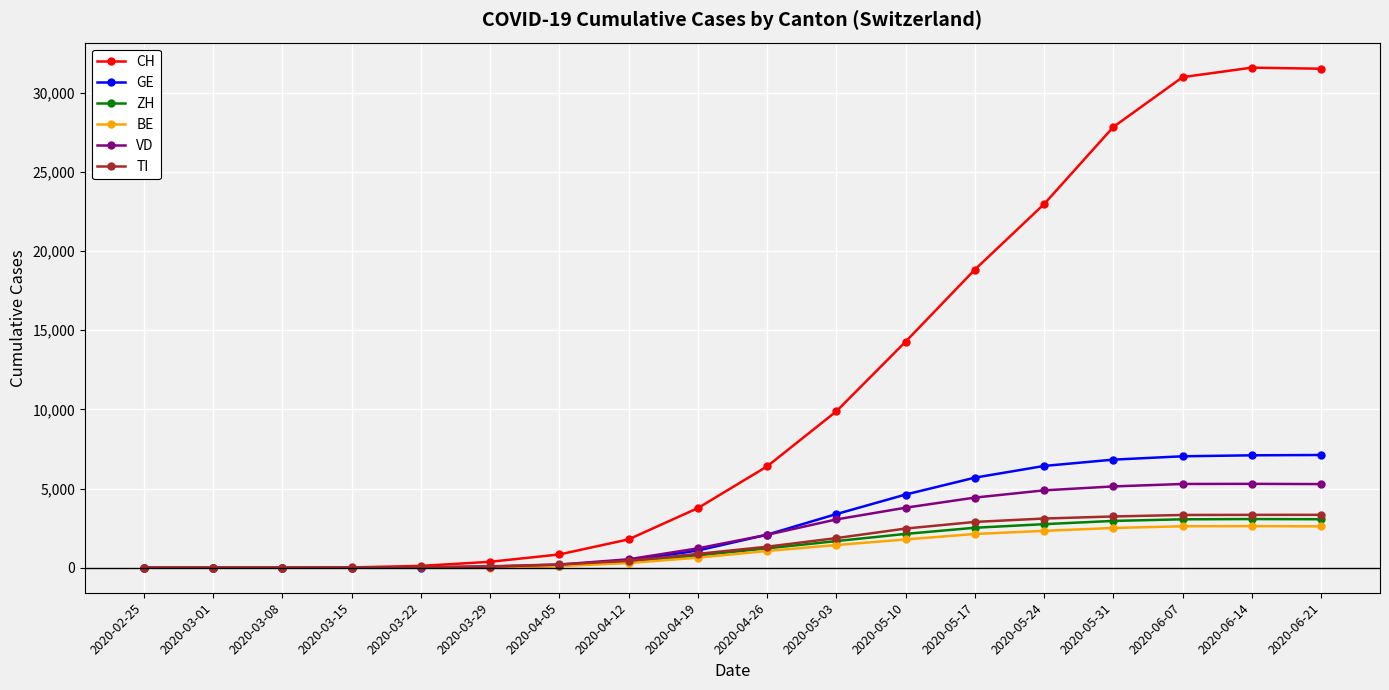

Does the chart have visible grid lines?

Yes